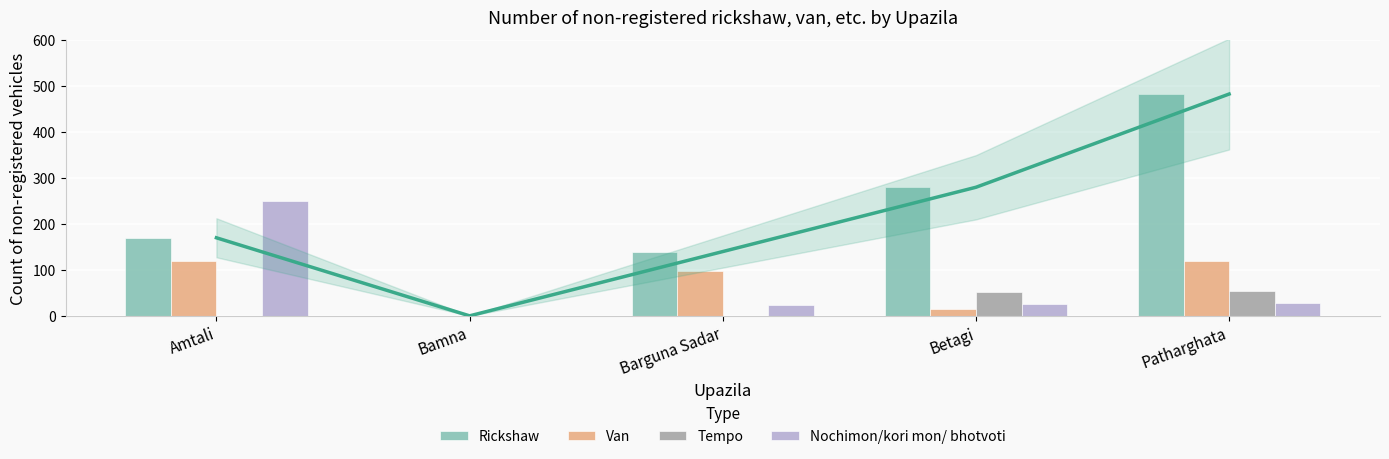

At which label does Van reach its minimum?

Bamna